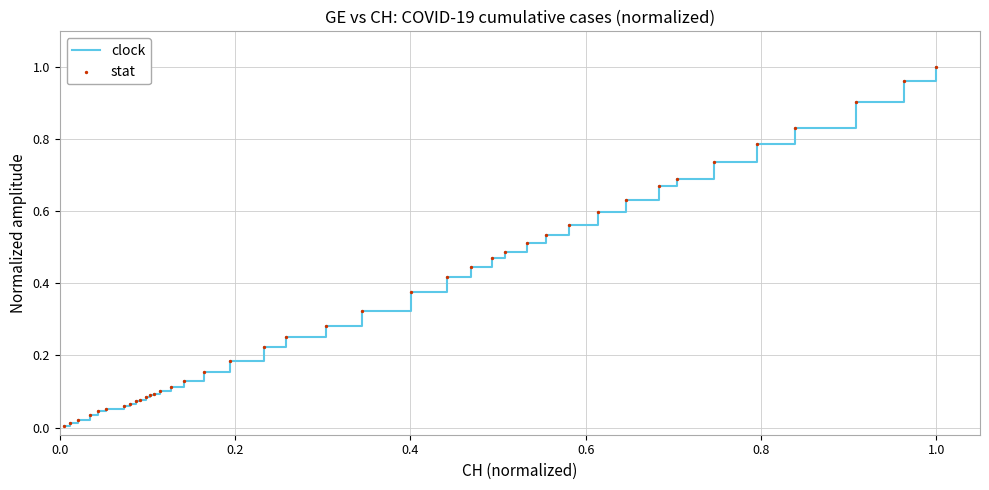

How many lines are shown in the chart?

1